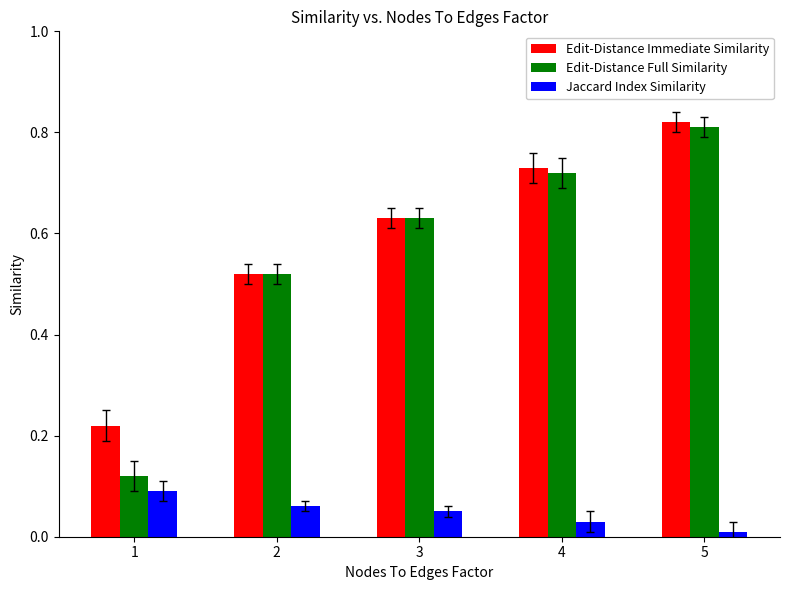

Which category has the lowest value in the Jaccard Index Similarity series?

5